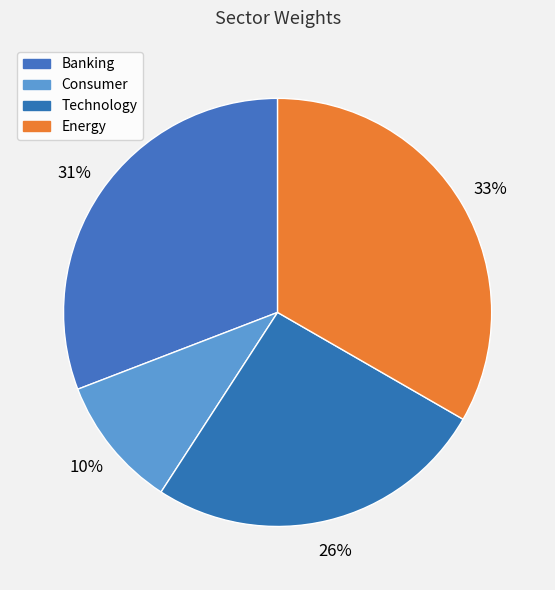

To the nearest percent, what is the difference between the Energy and Banking slice percentages?

2%